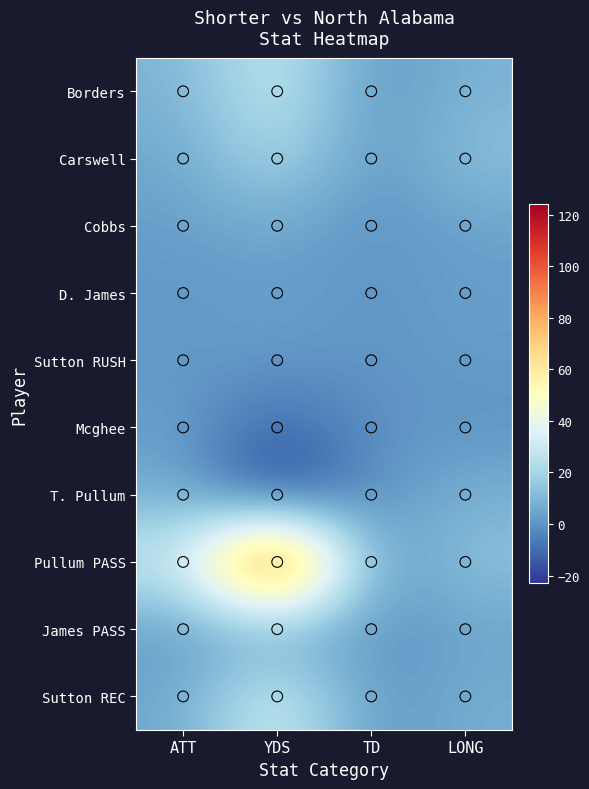

What is the difference between the highest and lowest values at ATT?

29